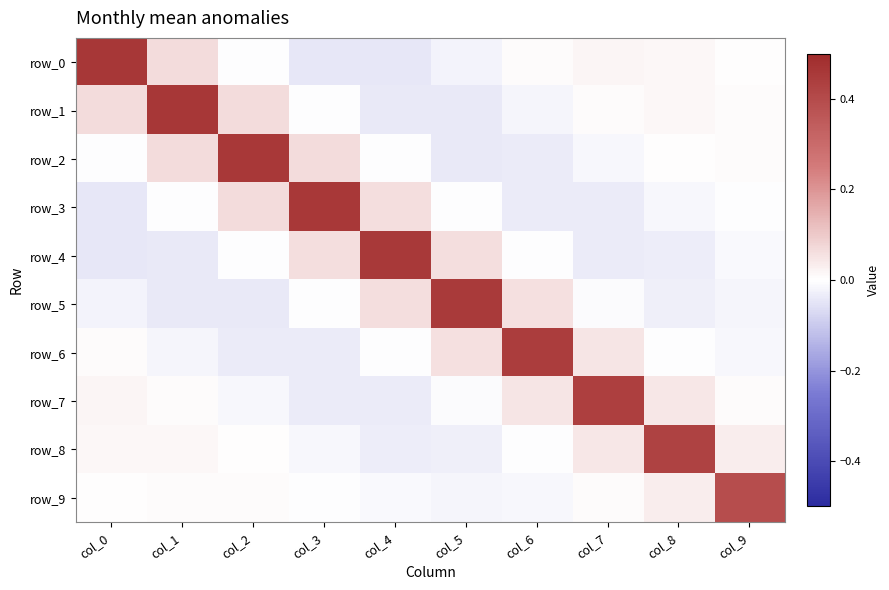

Rank the categories by row_2 value from highest to lowest.

col_2, col_1, col_3, col_9, col_8, col_4, col_0, col_7, col_6, col_5